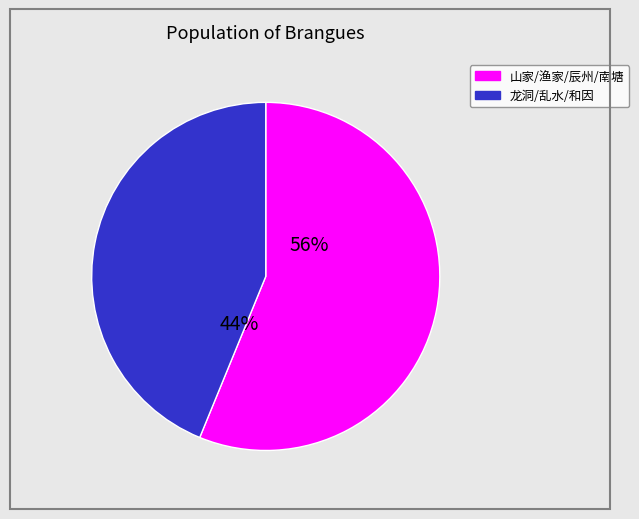

How many slices are in this pie chart?

2